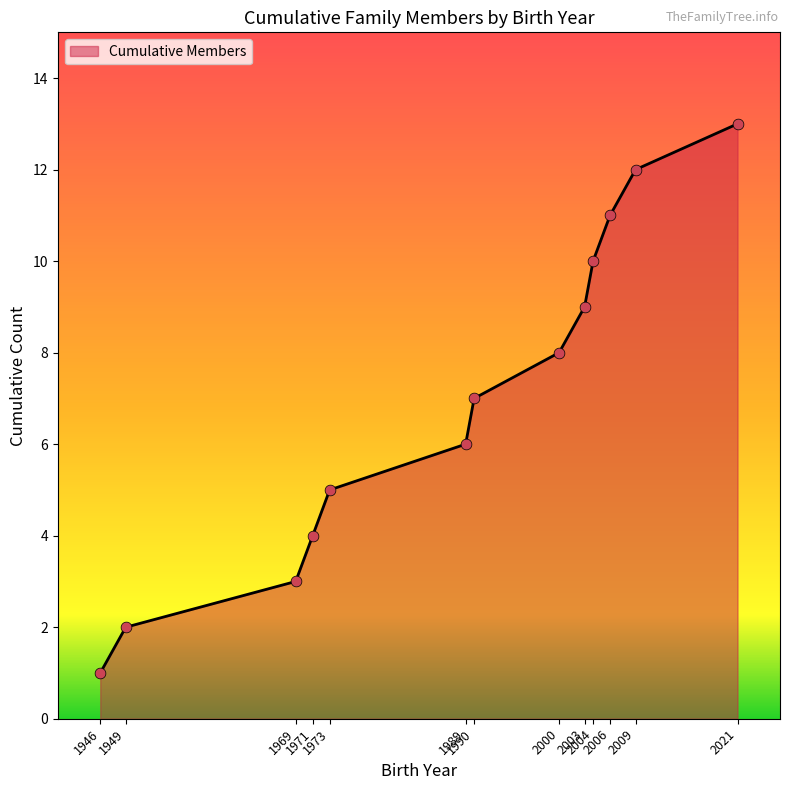

Which has a higher value, 2006 or 1990?

2006